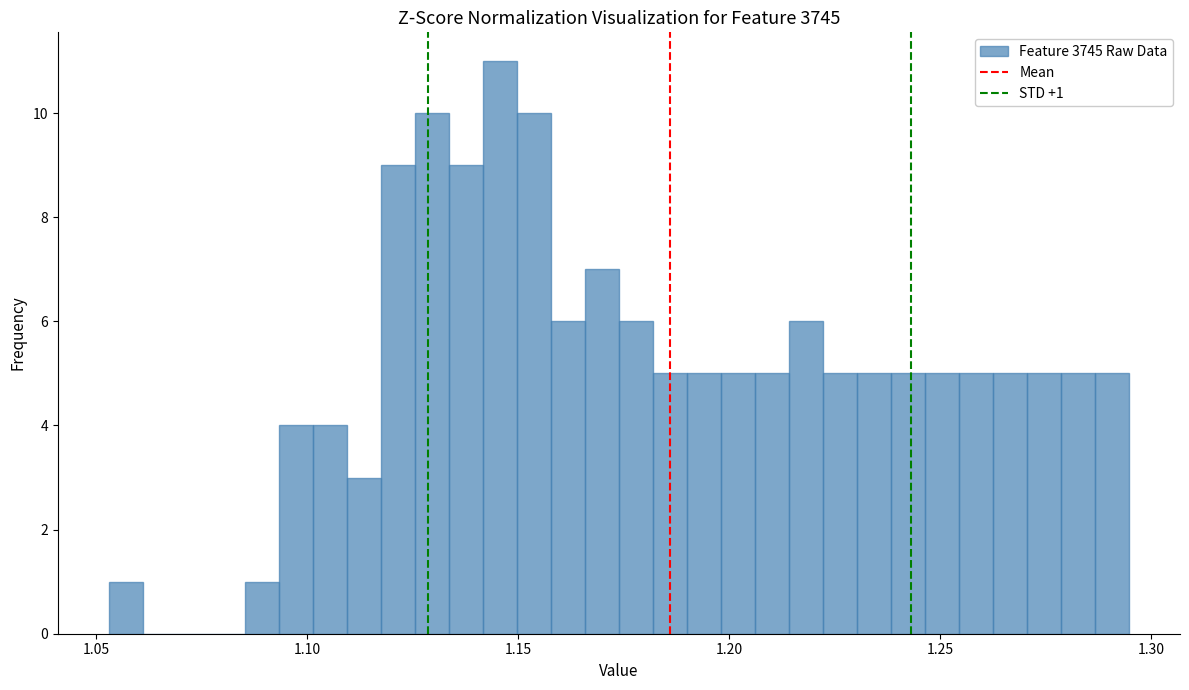

Around what value on the x-axis is the tallest bar? Give the approximate position of its centre, as read against the axis.

1.145